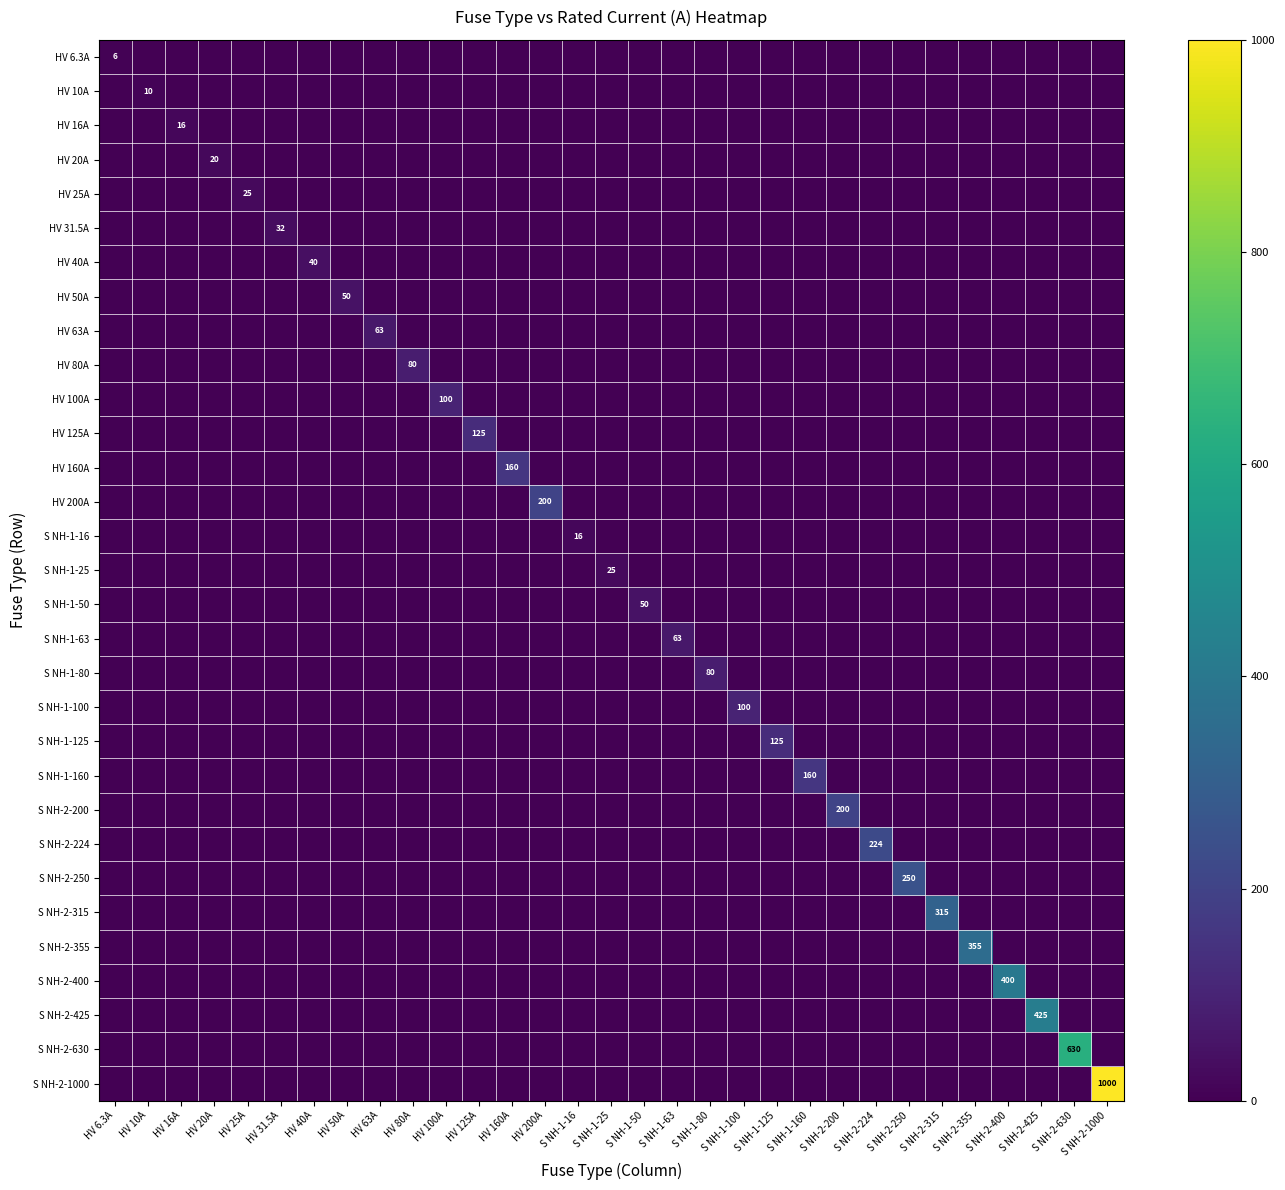

The S NH-2-355 series shows 355 at S NH-2-355. True or false?

True